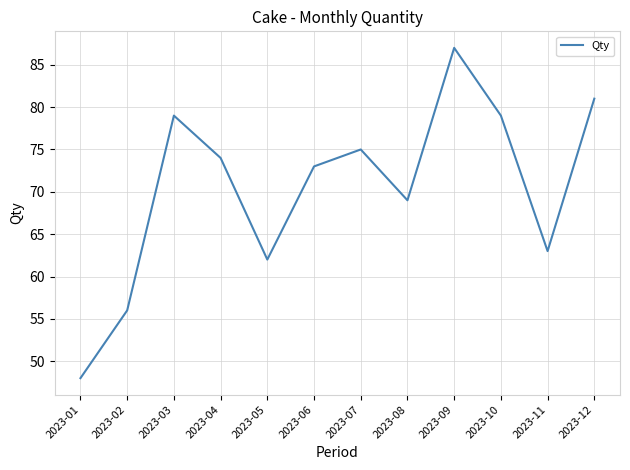

True or false: the data shows 27 at 2023-05.

False